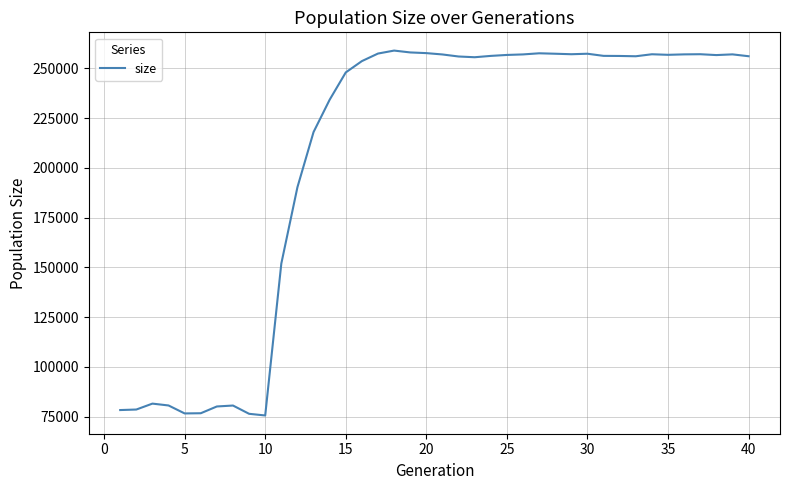

What is the minimum value shown in the chart?

75591